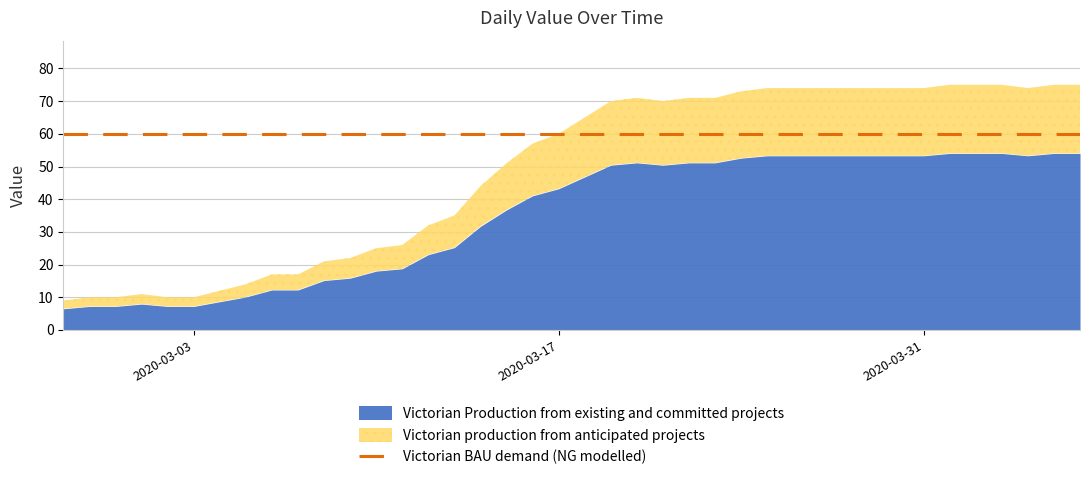

What is the label of the 26th point from the right?

2020-03-12